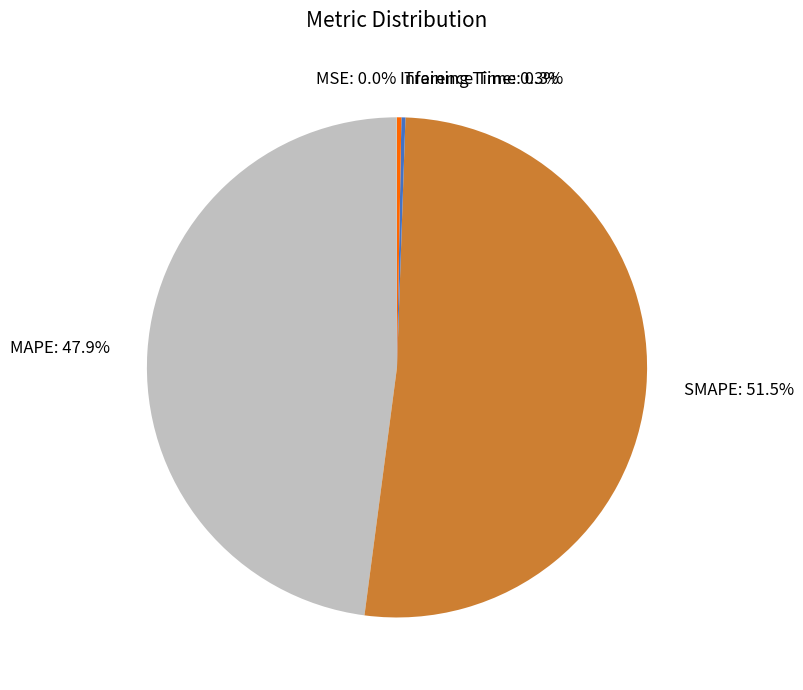

Which slice is the largest?

SMAPE